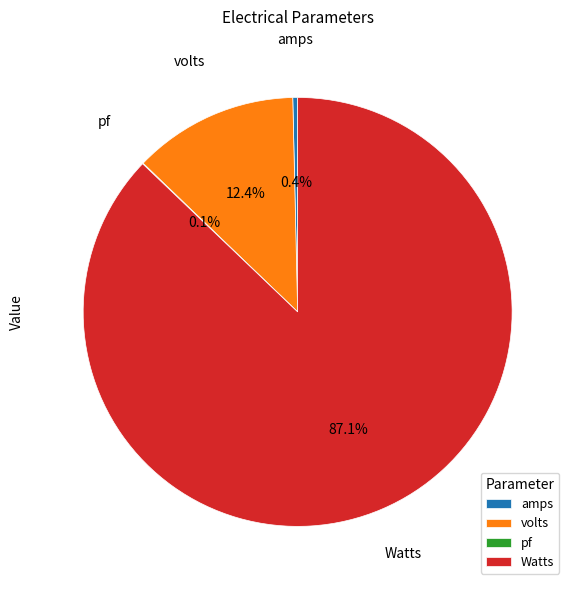

Between amps and Watts, which is larger?

Watts